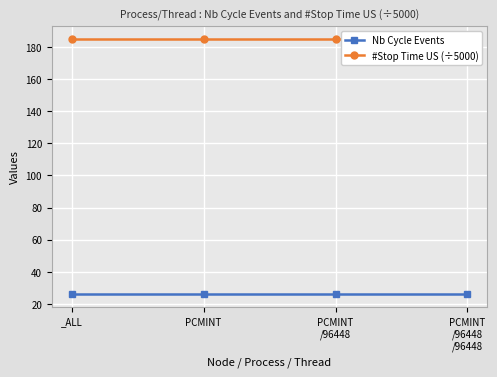

List the series in order of their peak value, lowest first.

Nb Cycle Events, #Stop Time US (÷5000)